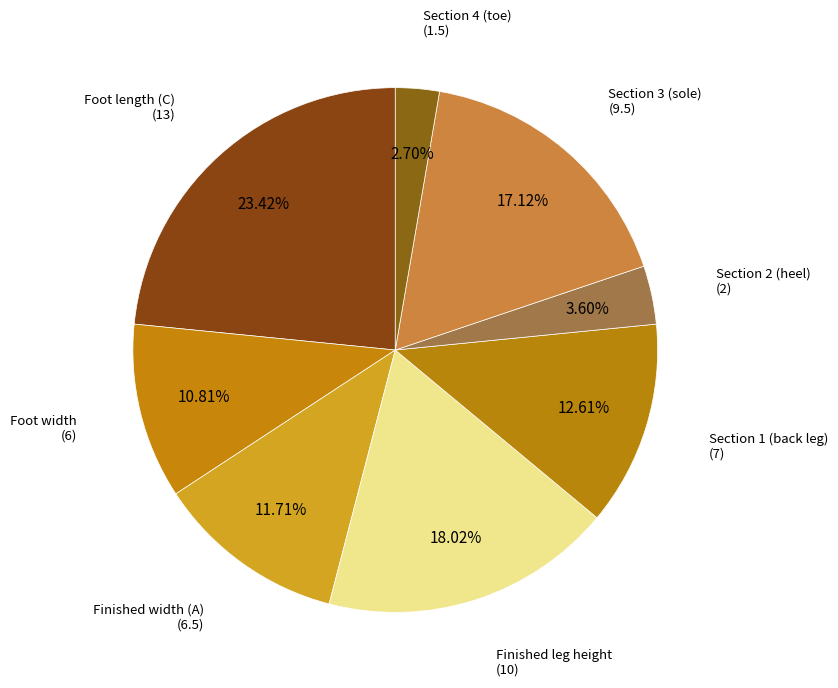

How many slices are in this pie chart?

8